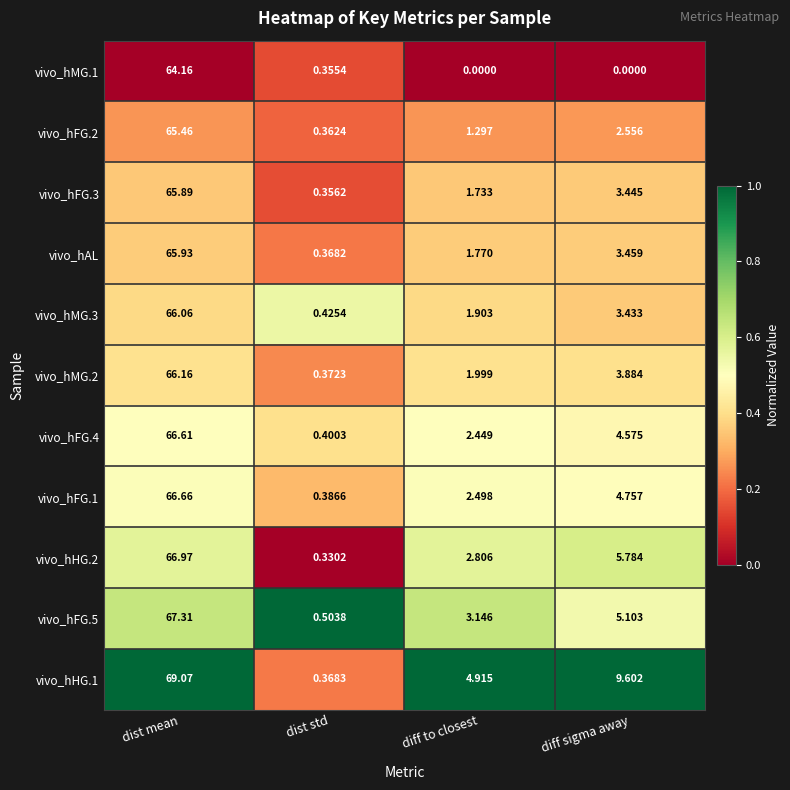

At how many categories does at least one series exceed 0?

4